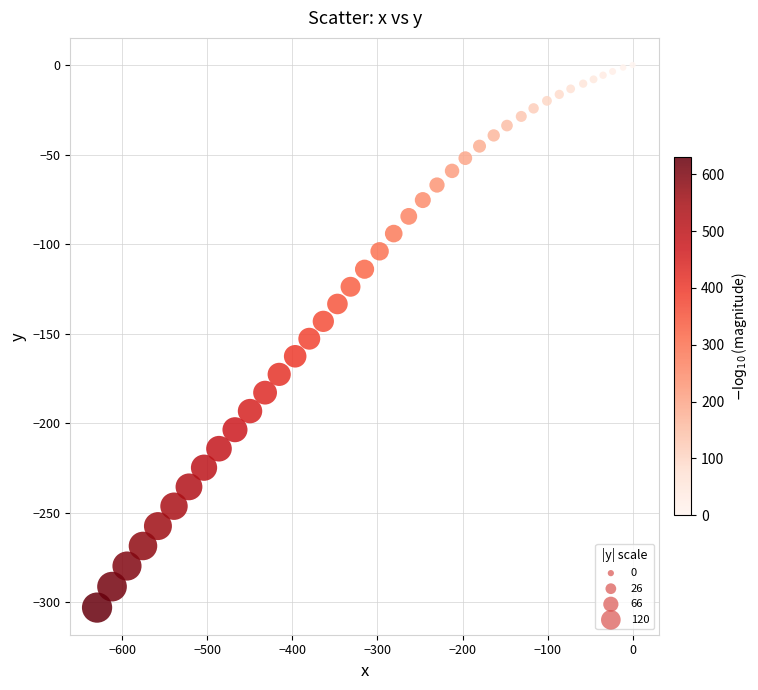

What is the range of Y values (max minus min)?

302.9